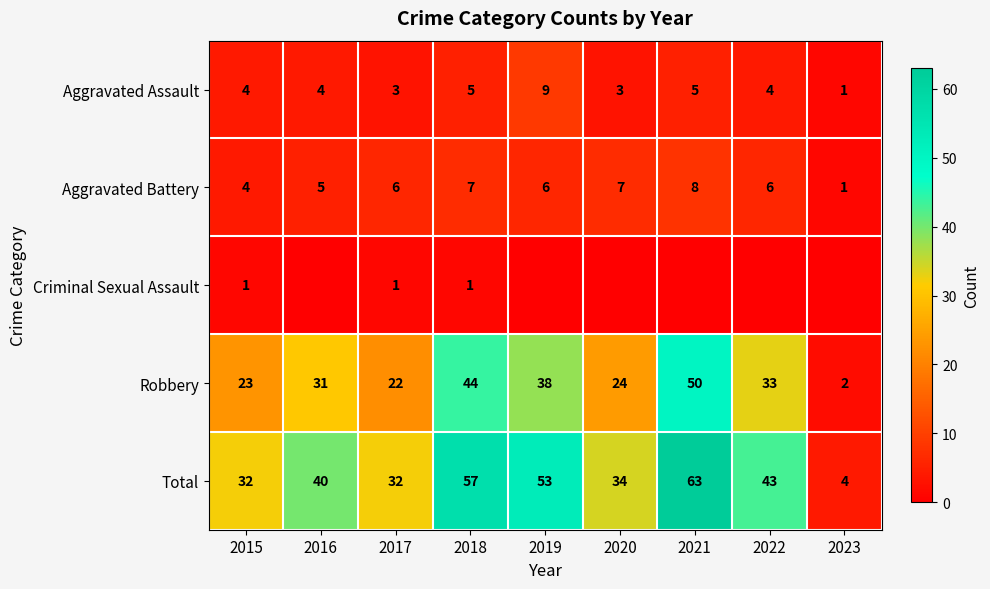

What is the difference between the highest and lowest values at 2019?

53